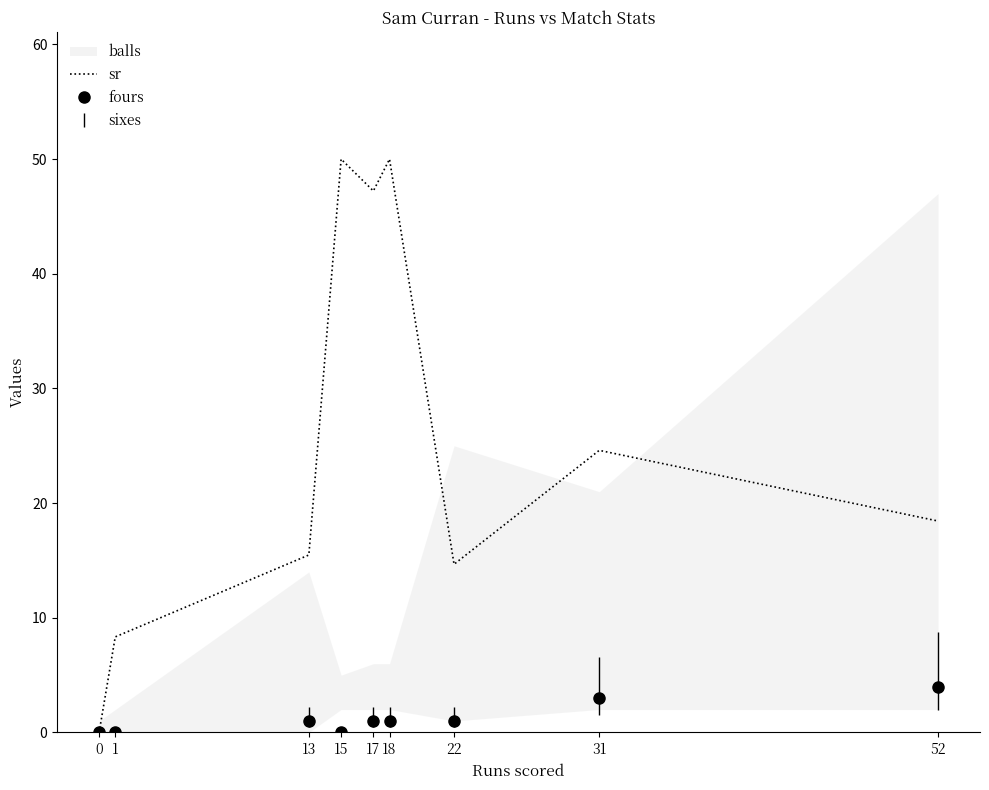

What is the average value of the sr series?

25.4